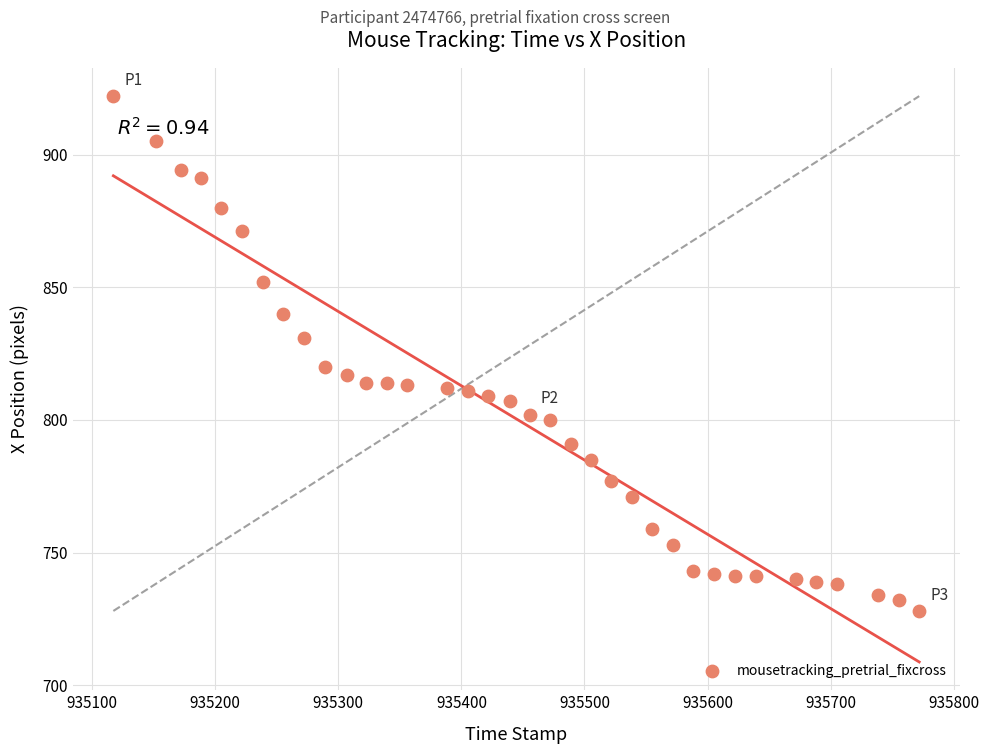

What is the range of Y values (max minus min)?

194